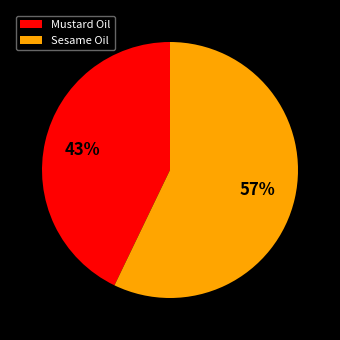

Rank the categories by value from lowest to highest.

Mustard Oil, Sesame Oil